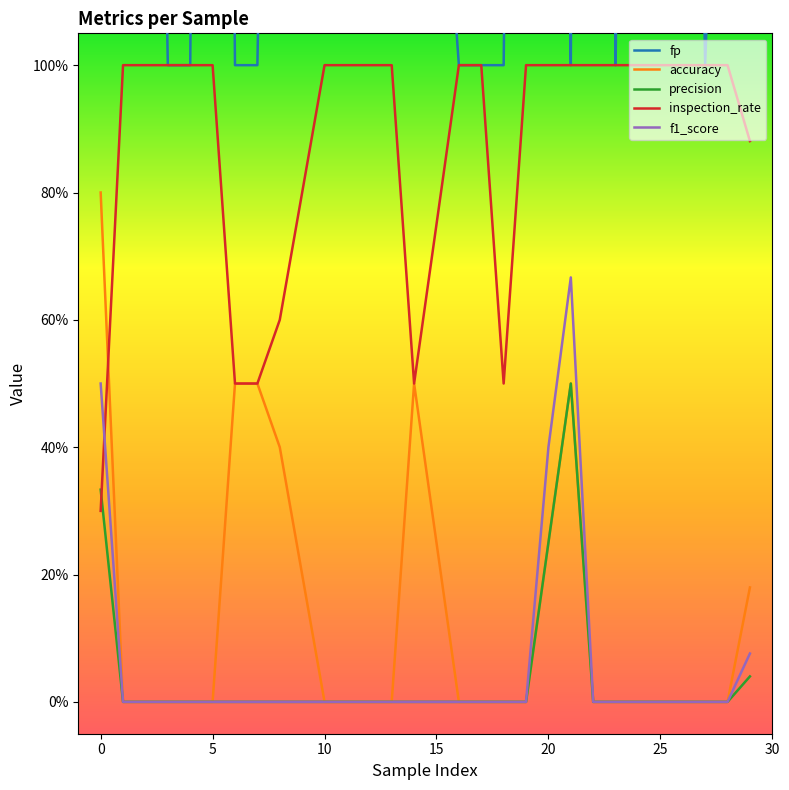

Read the fp value at 25.

13.0